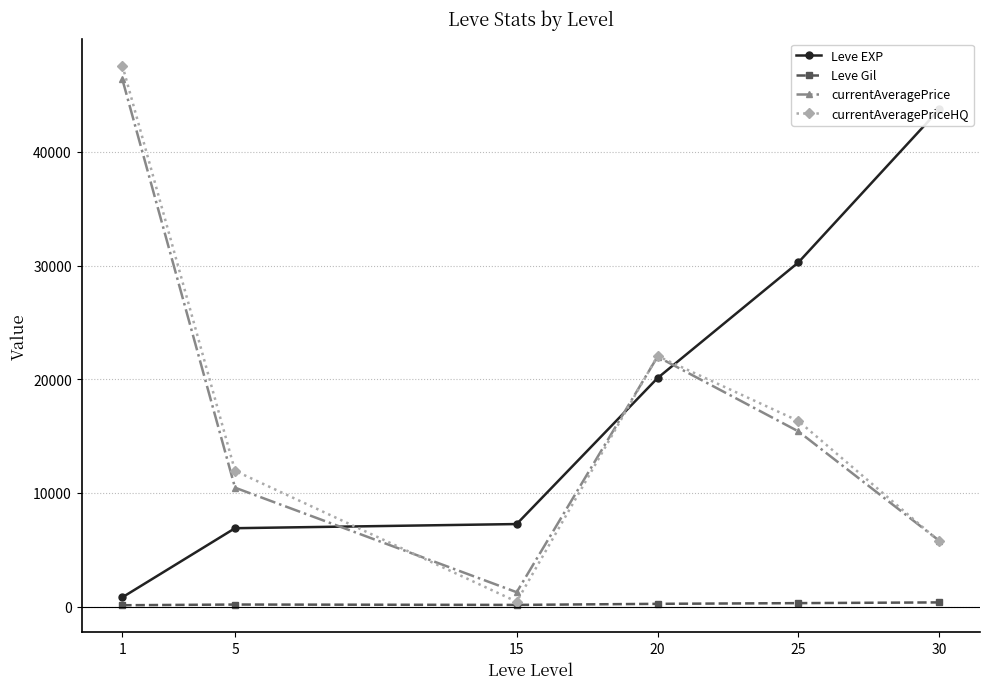

What is the highest value of the Leve EXP series?

43730.0